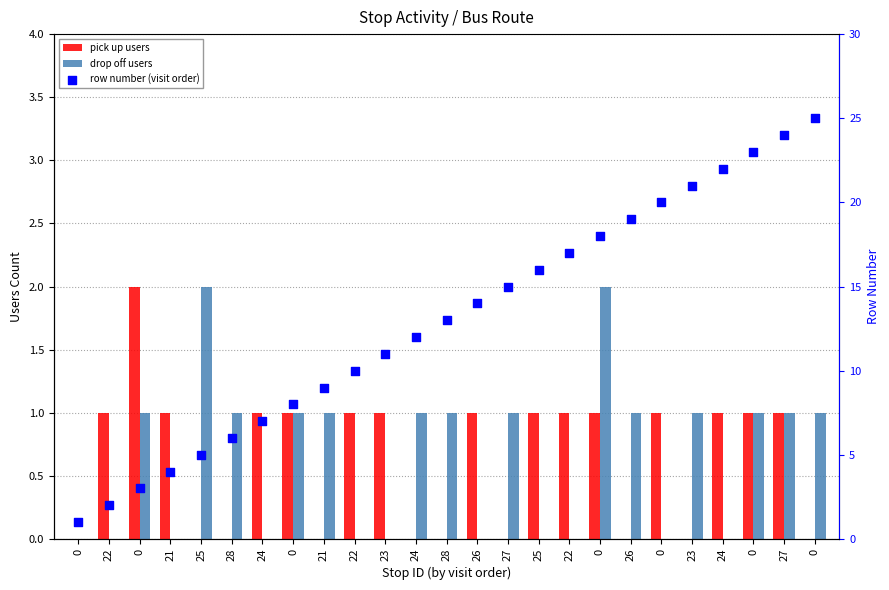

Is the value of pick up users at 21 greater than the value of drop off users at 0?

Yes